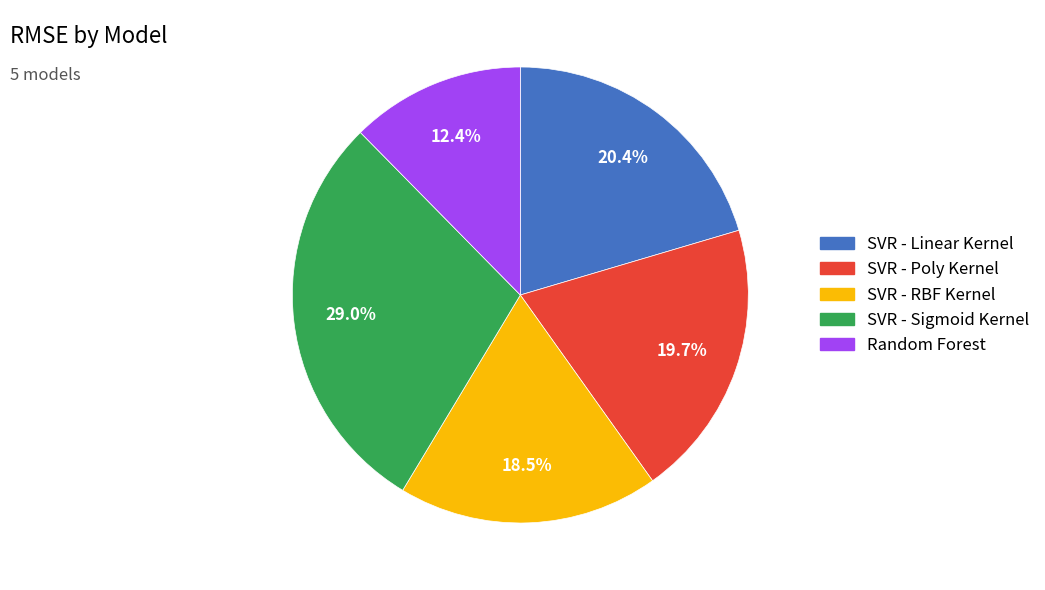

Does any single category account for the majority?

No